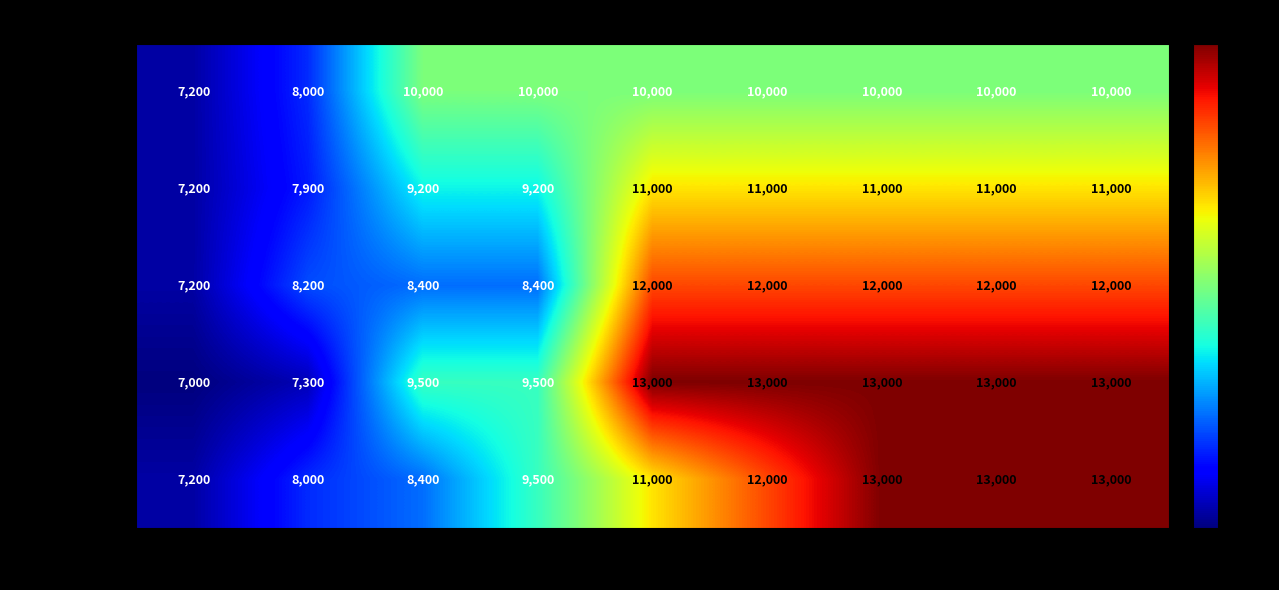

What value does the GET silver-3 series have at 80%, to the nearest 100?

9500